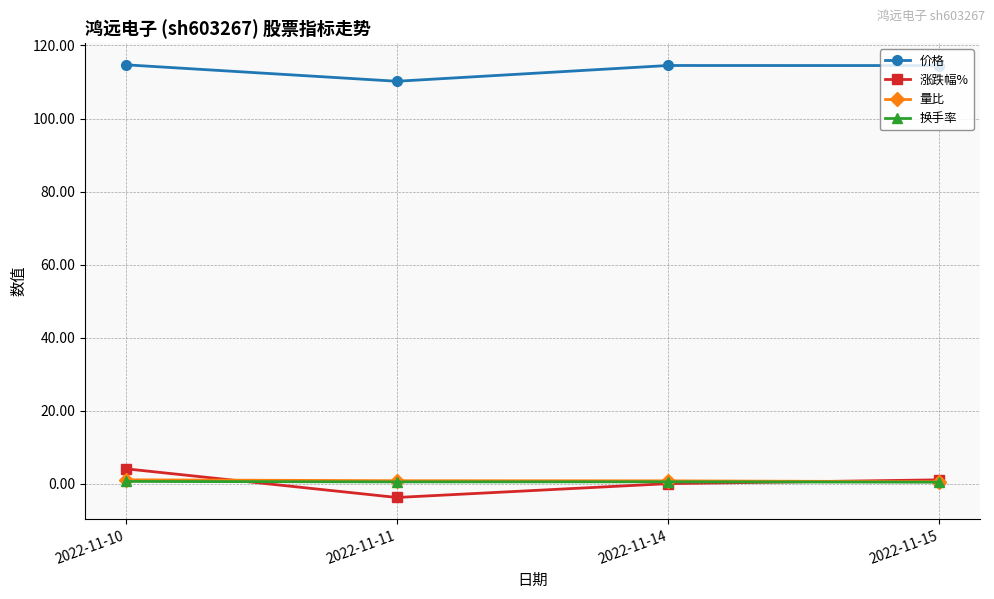

Which series has the widest spread of values?

涨跌幅%